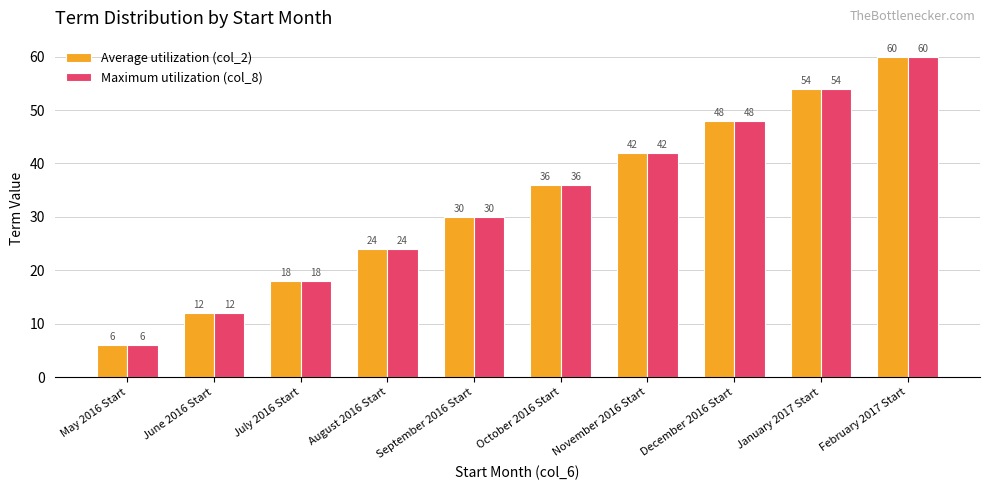

True or false: Average utilization (col_2) has a value of 18 at July 2016 Start.

True